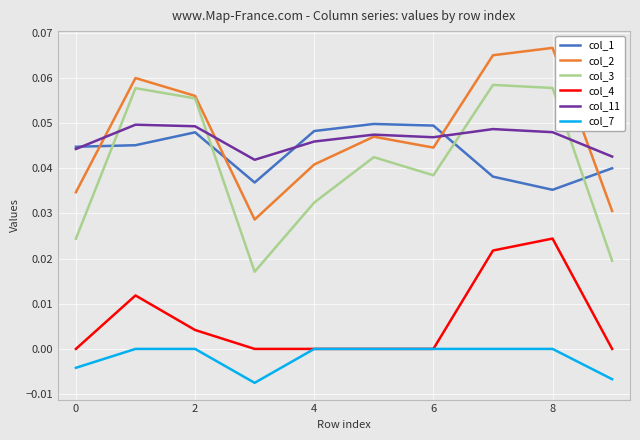

True or false: col_11 and col_4 intersect in this chart.

False